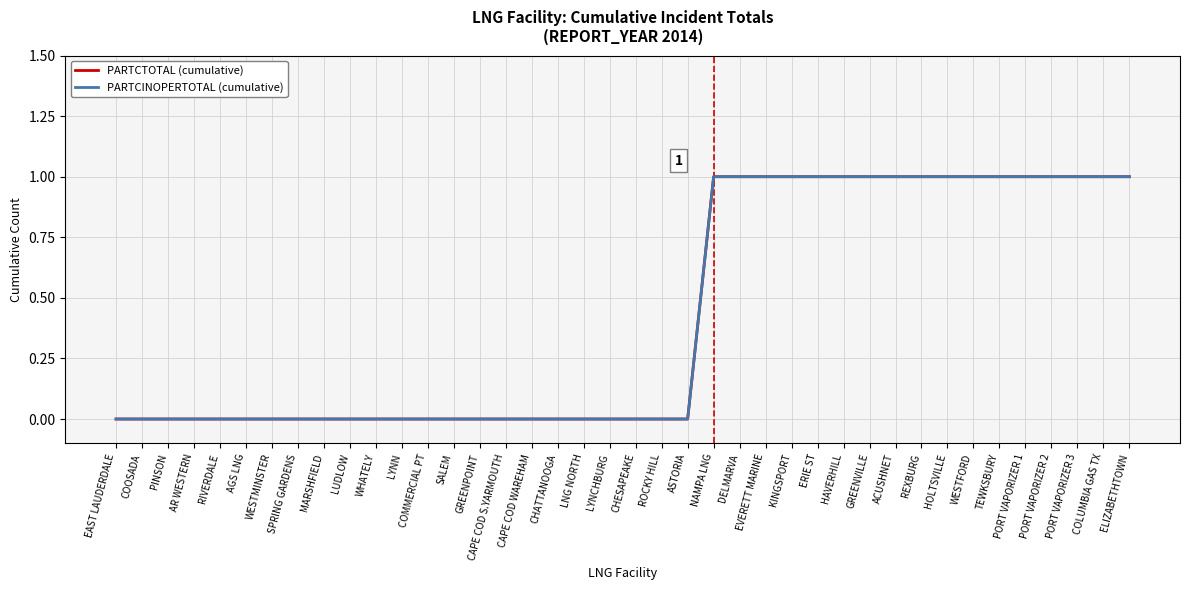

True or false: PARTCINOPERTOTAL (cumulative) and PARTCTOTAL (cumulative) cross at least once.

False